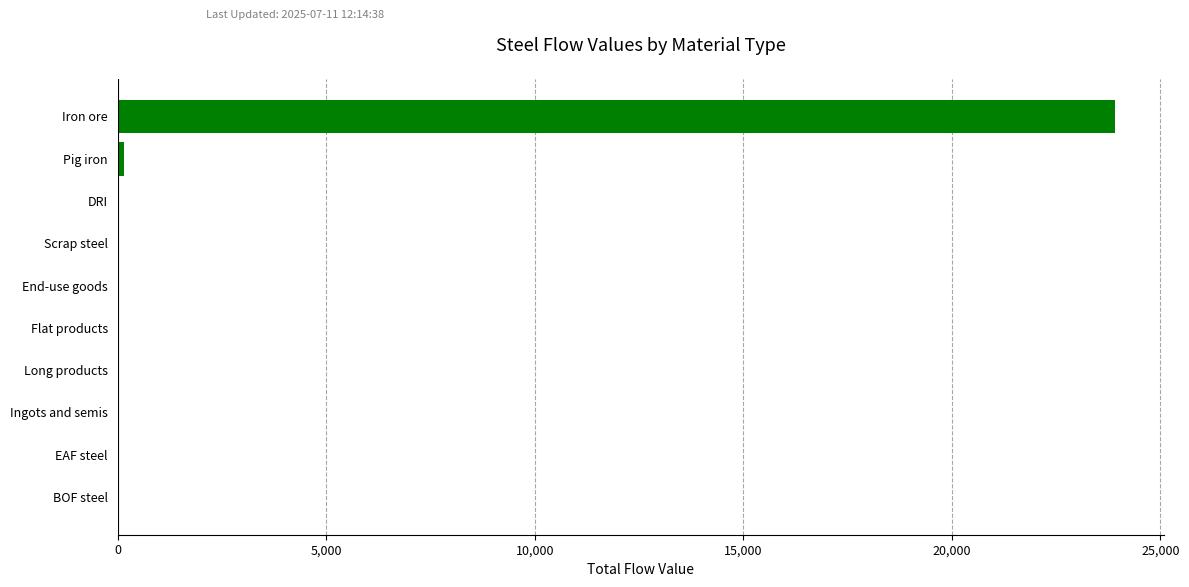

The chart shows a value of 15160.3 at EAF steel. True or false?

False